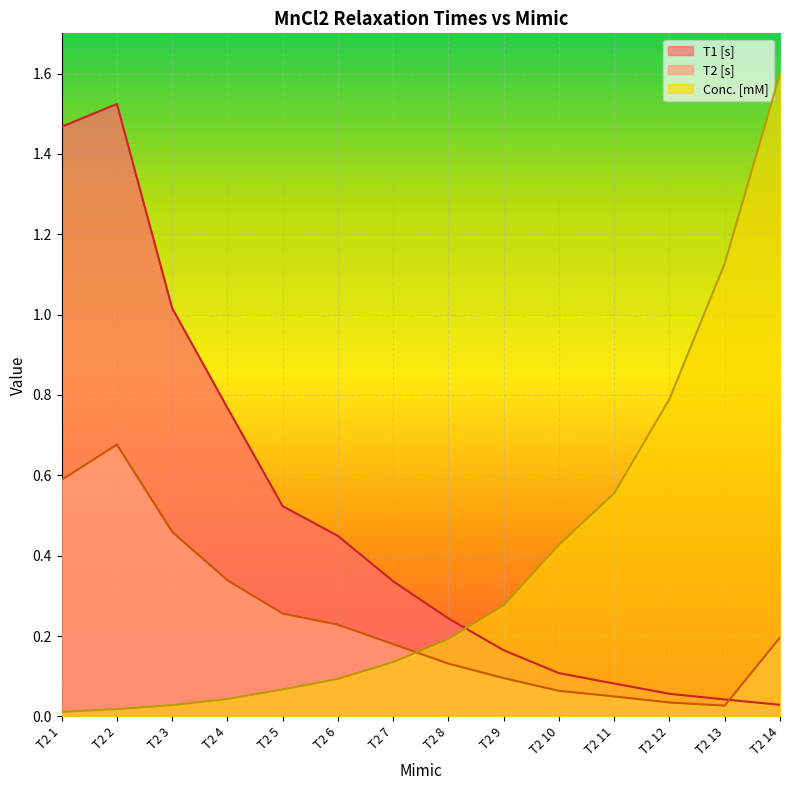

After their last crossing, which series has the higher values: T1 [s] or T2 [s]?

T2 [s]